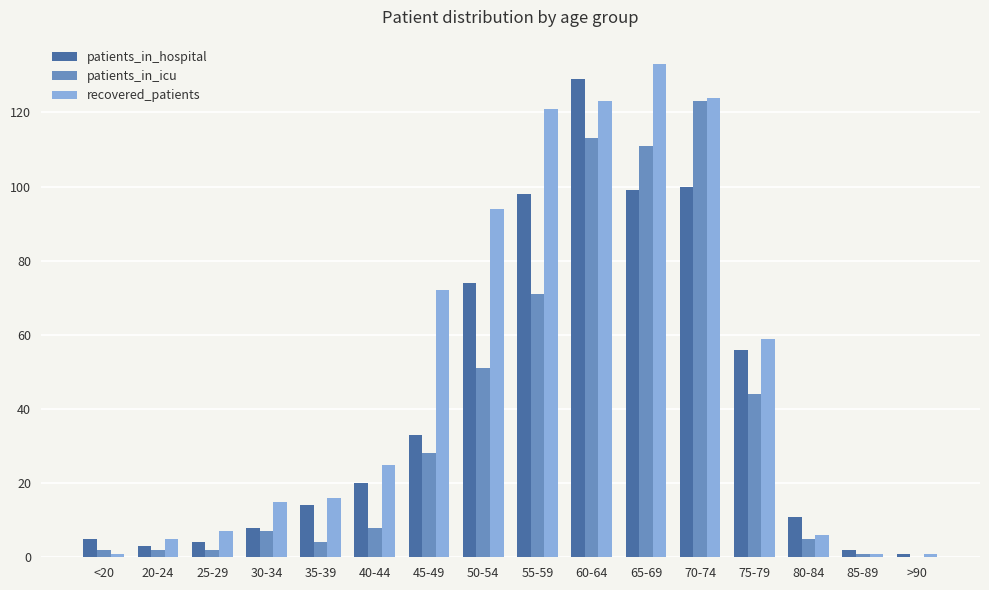

Between 40-44 and 85-89, which series saw the biggest shift?

recovered_patients